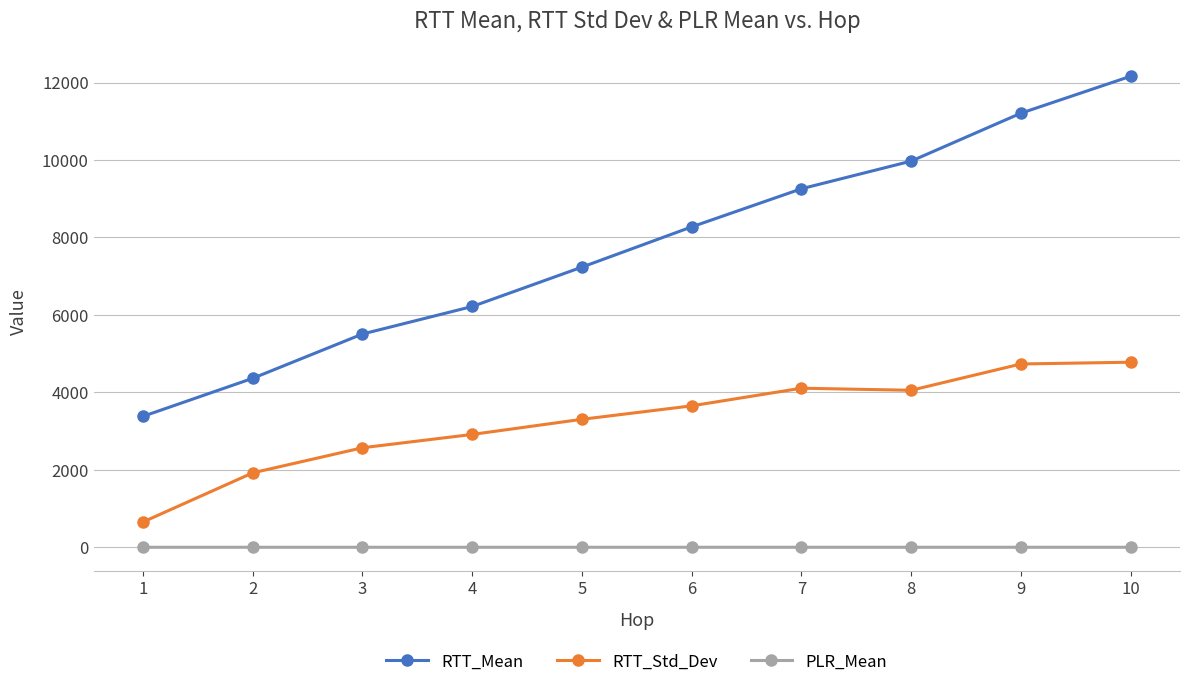

True or false: PLR_Mean and RTT_Mean cross at least once.

False